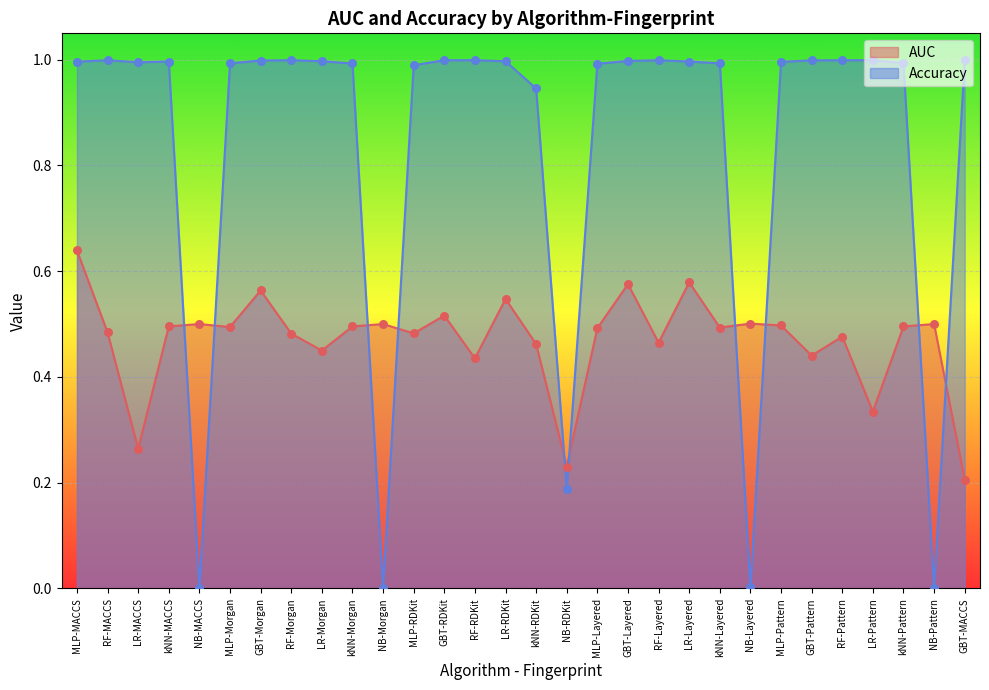

At how many categories does at least one series exceed 0?

30